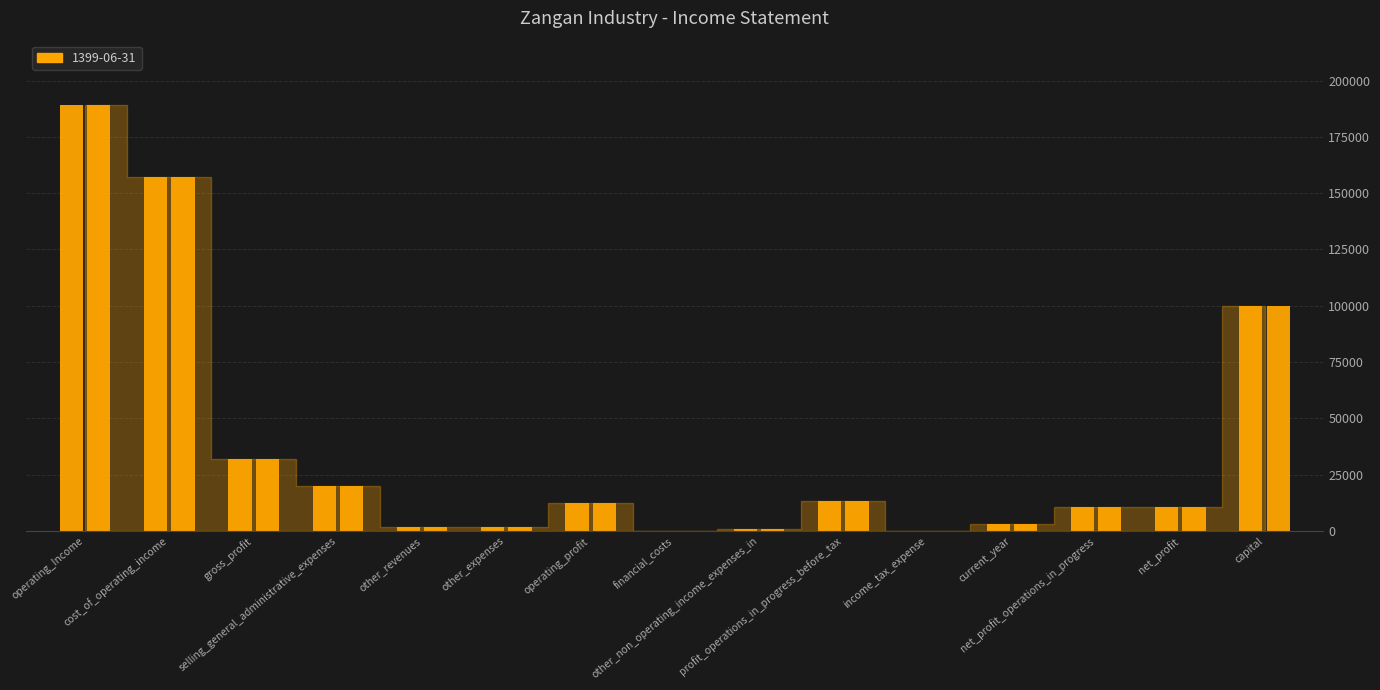

Which category has the highest value in the 1399-06-31 series?

operating_Income